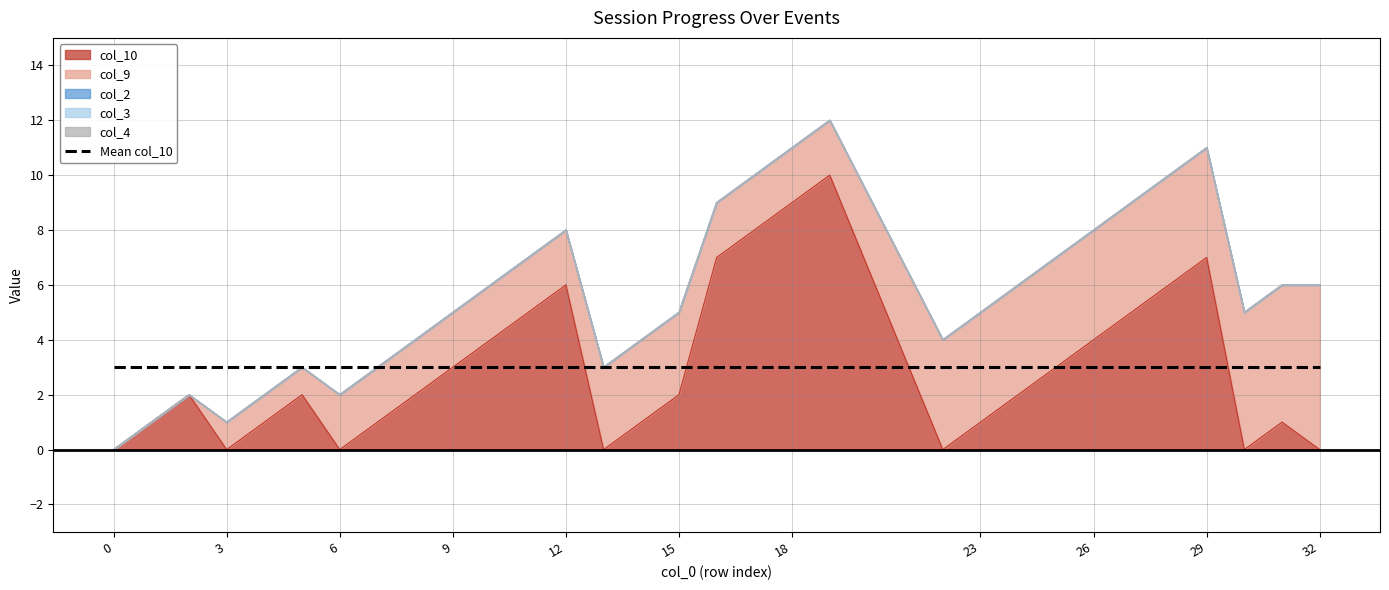

At which category is the sum across all series the highest?

19